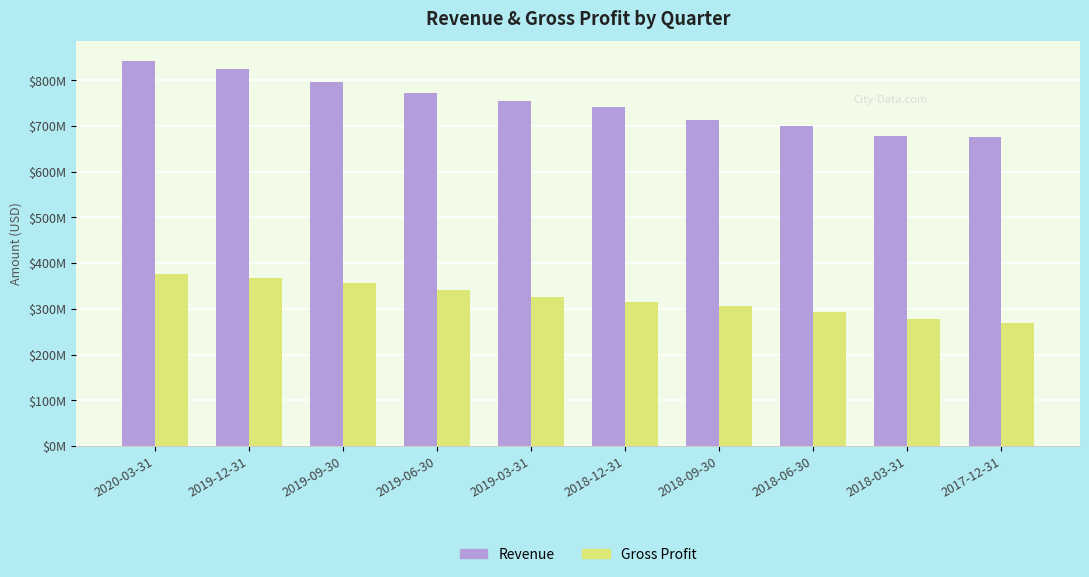

What is the label of the 6th bar from the left?

2018-12-31